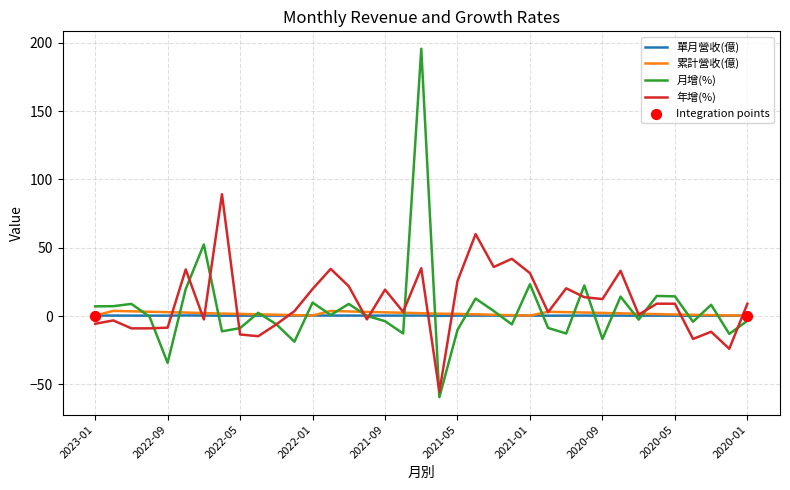

What is the greatest value displayed?

195.7